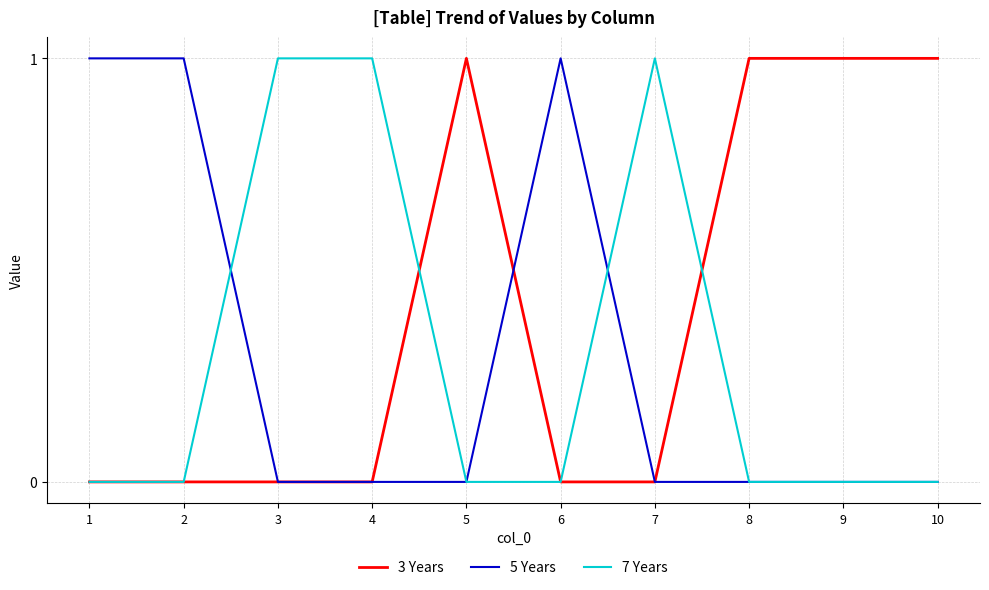

Which series has the largest total across all categories?

3 Years